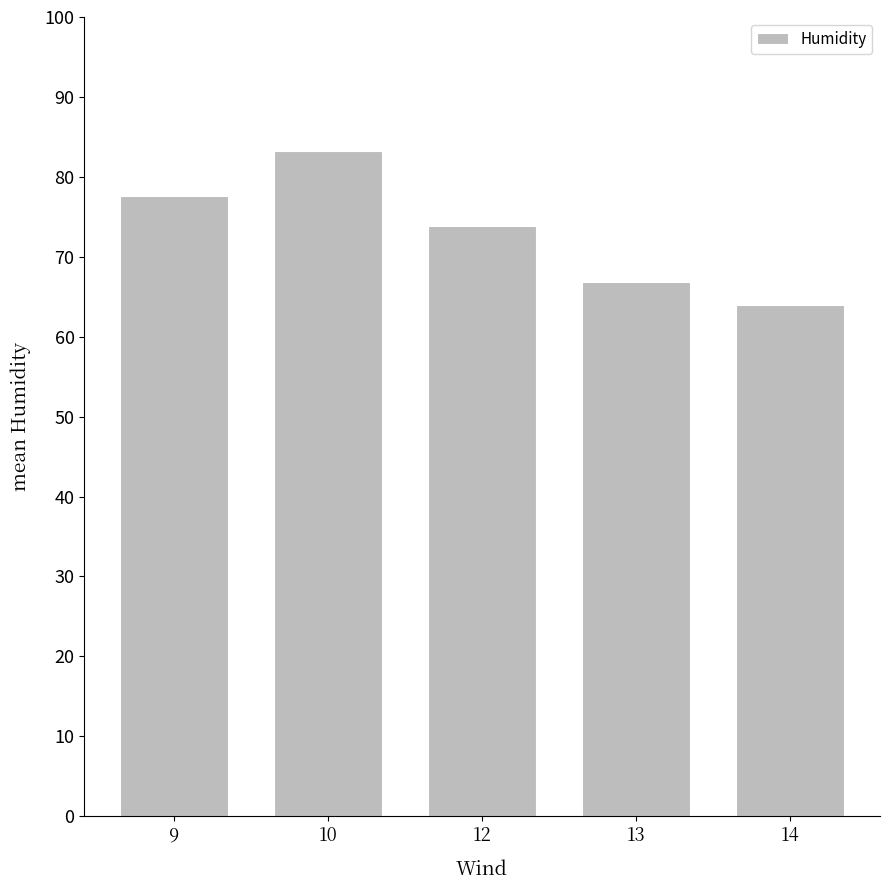

Does the chart contain stacked bars?

No